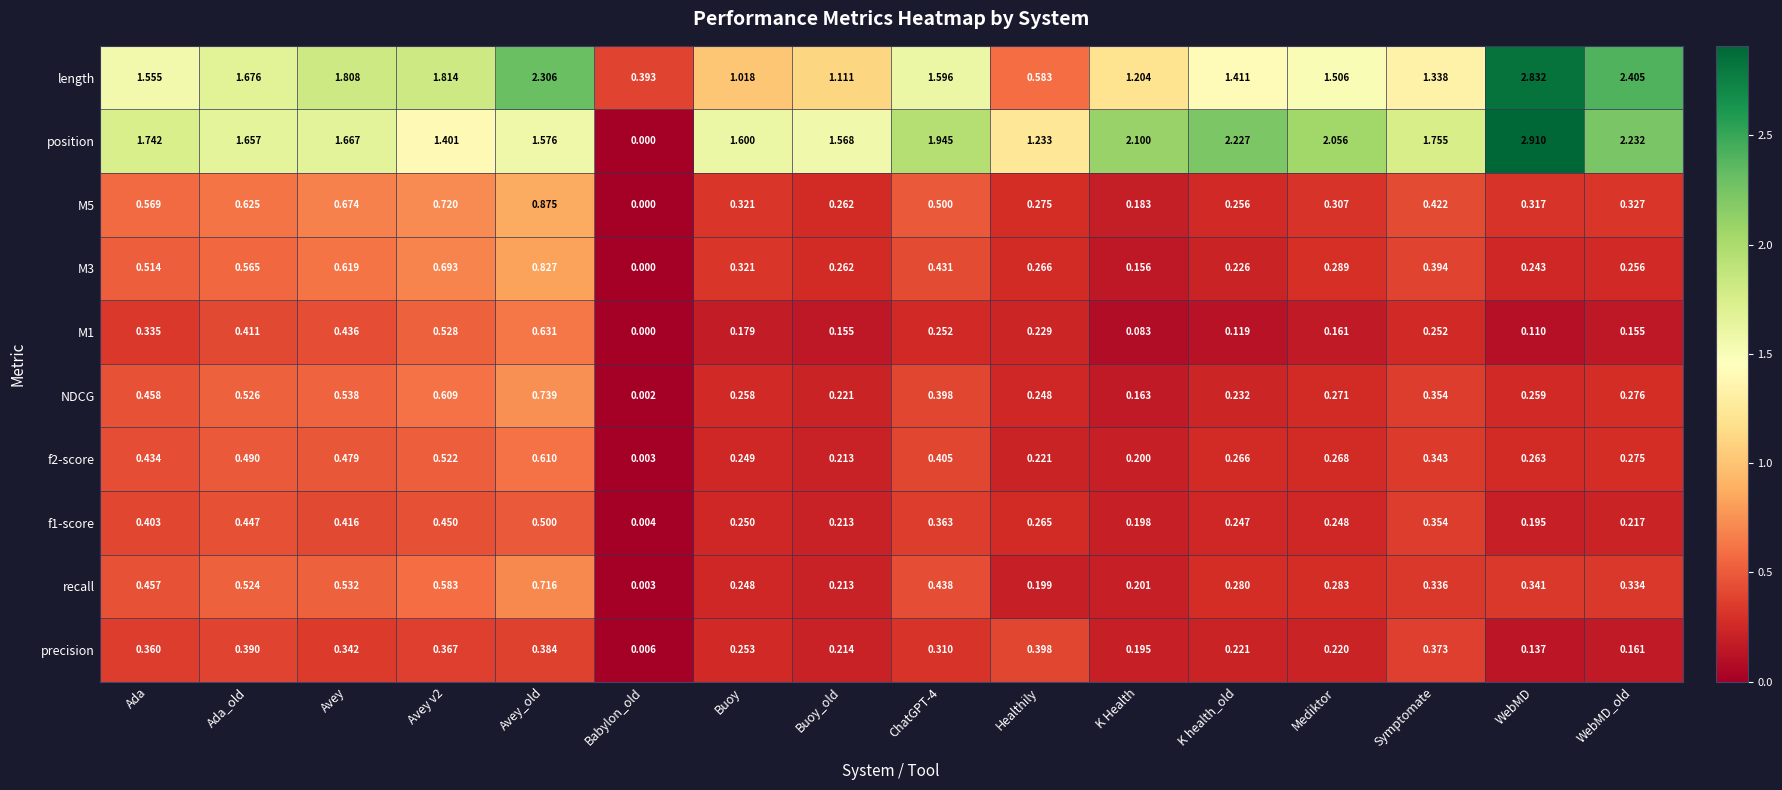

At which label does M5 reach its minimum?

Babylon_old